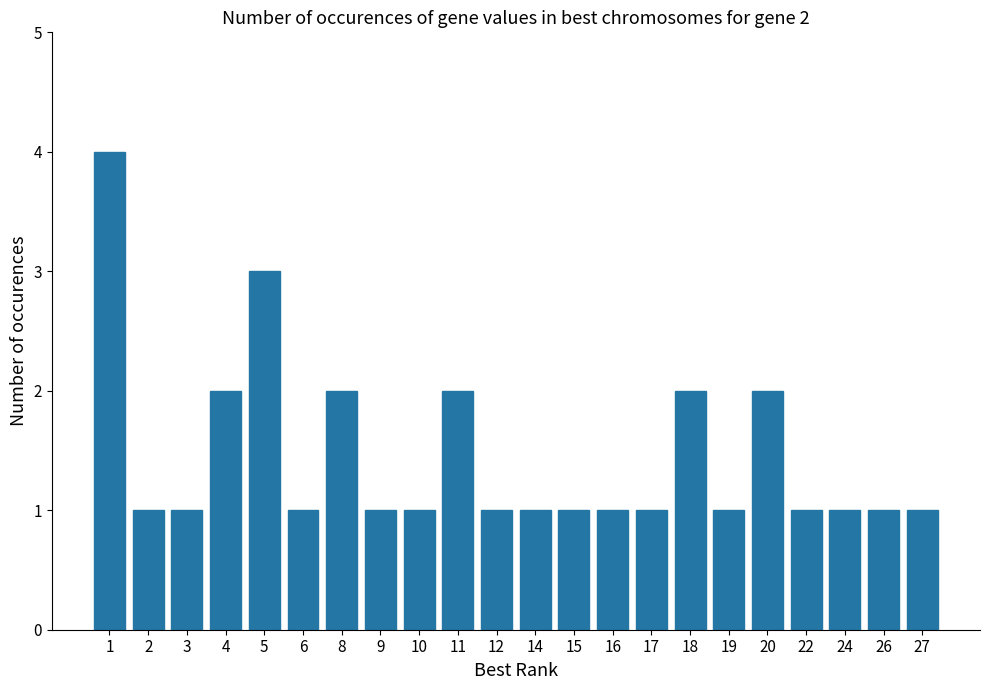

What is the smallest value displayed?

1